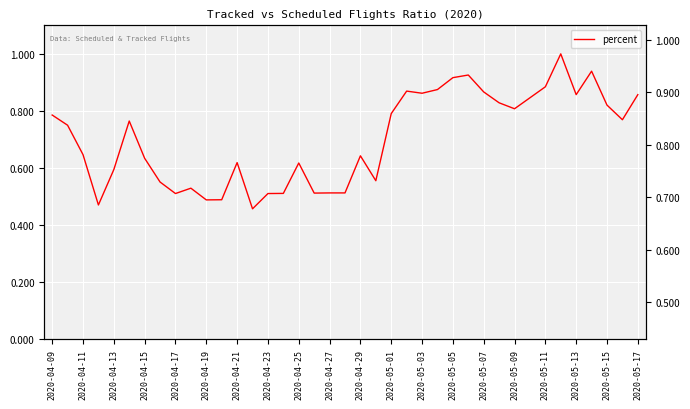

True or false: the data shows 0.2 at 2020-04-19.

False